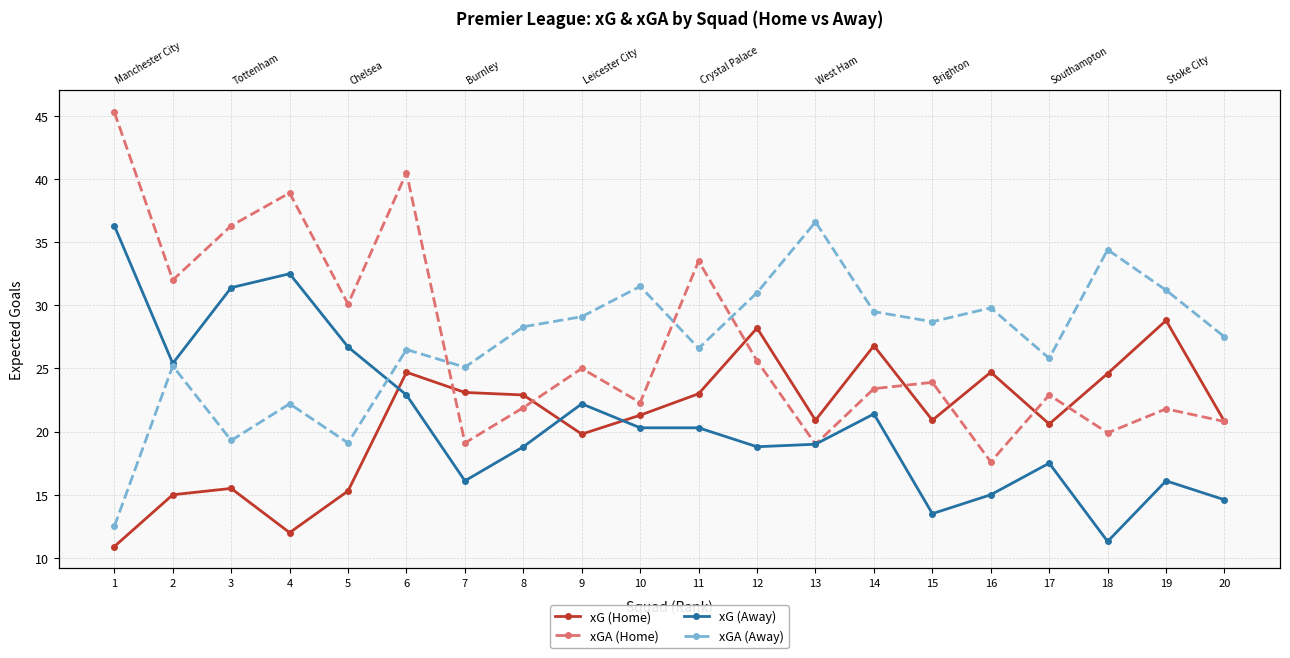

Is it true that xG (Home) equals 23.1 at 7?

True